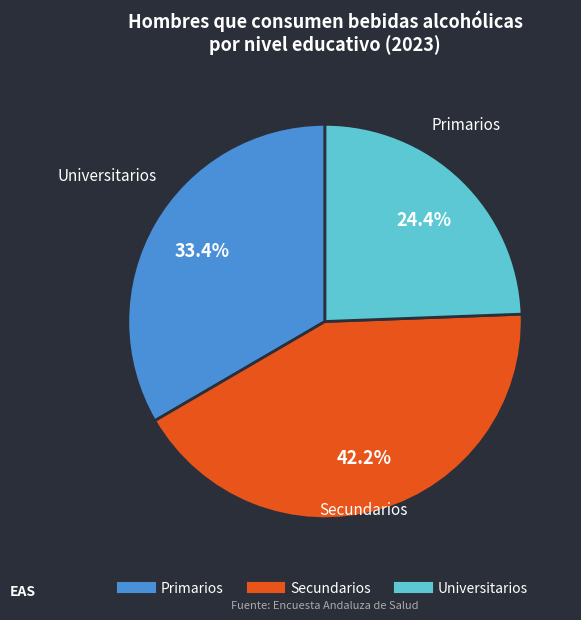

Is there a majority slice in this chart?

No